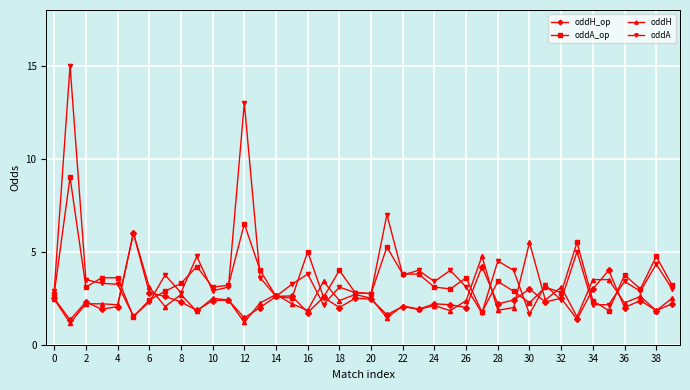

What is the value of the oddH_op point at the 20th from the left?

2.5